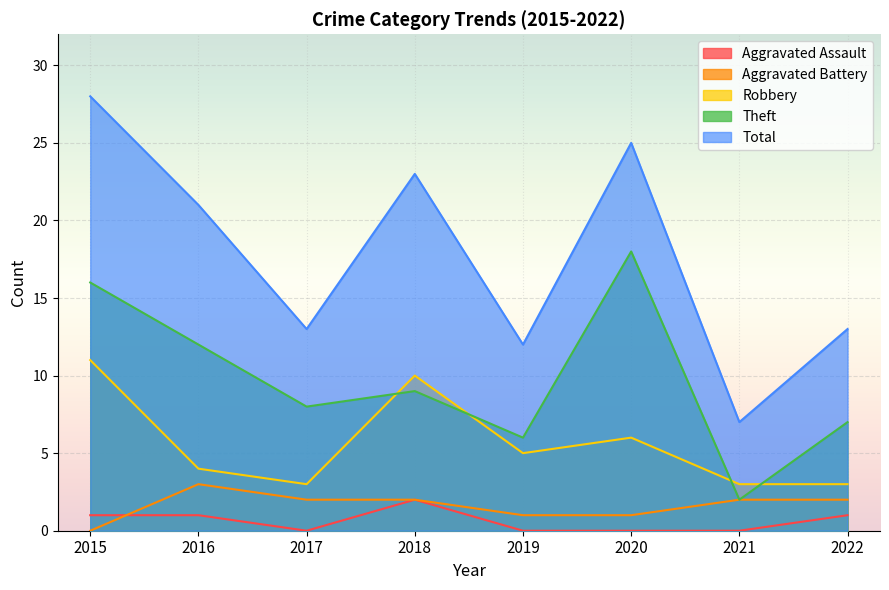

Where is Robbery nearest to the value 7?

2020